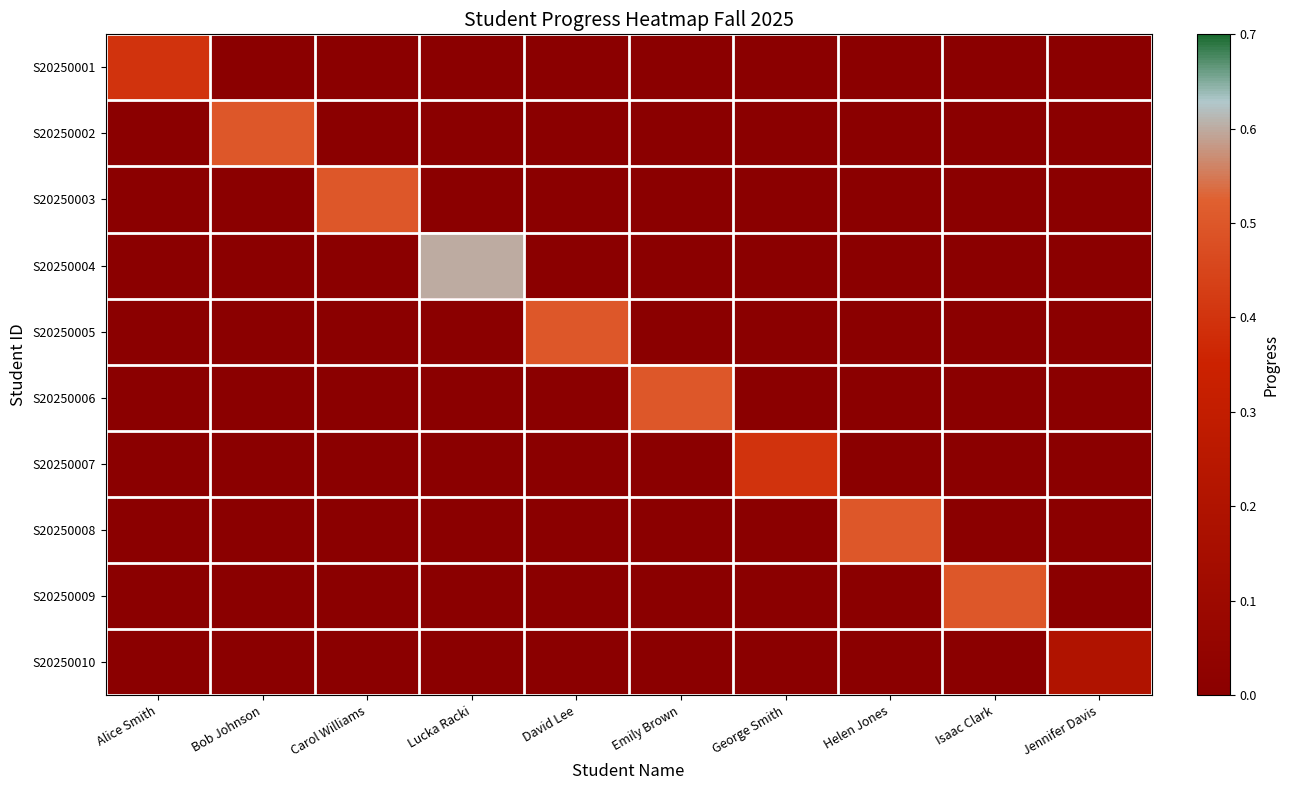

What is the total value across all series at Helen Jones?

0.5